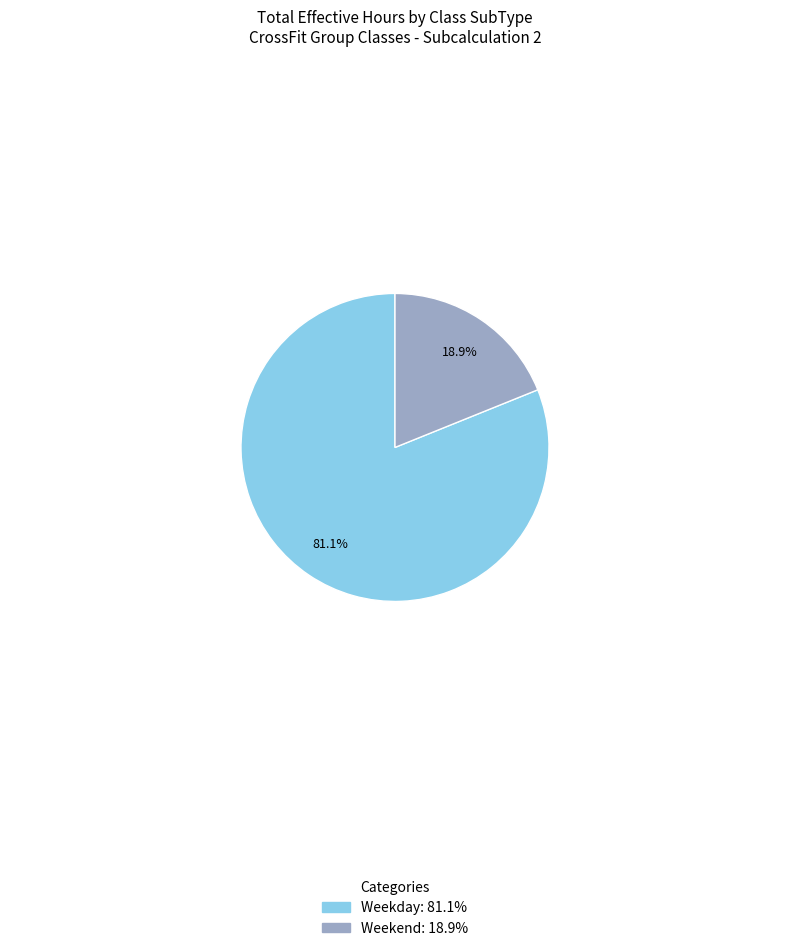

Is there a majority slice in this chart?

Yes